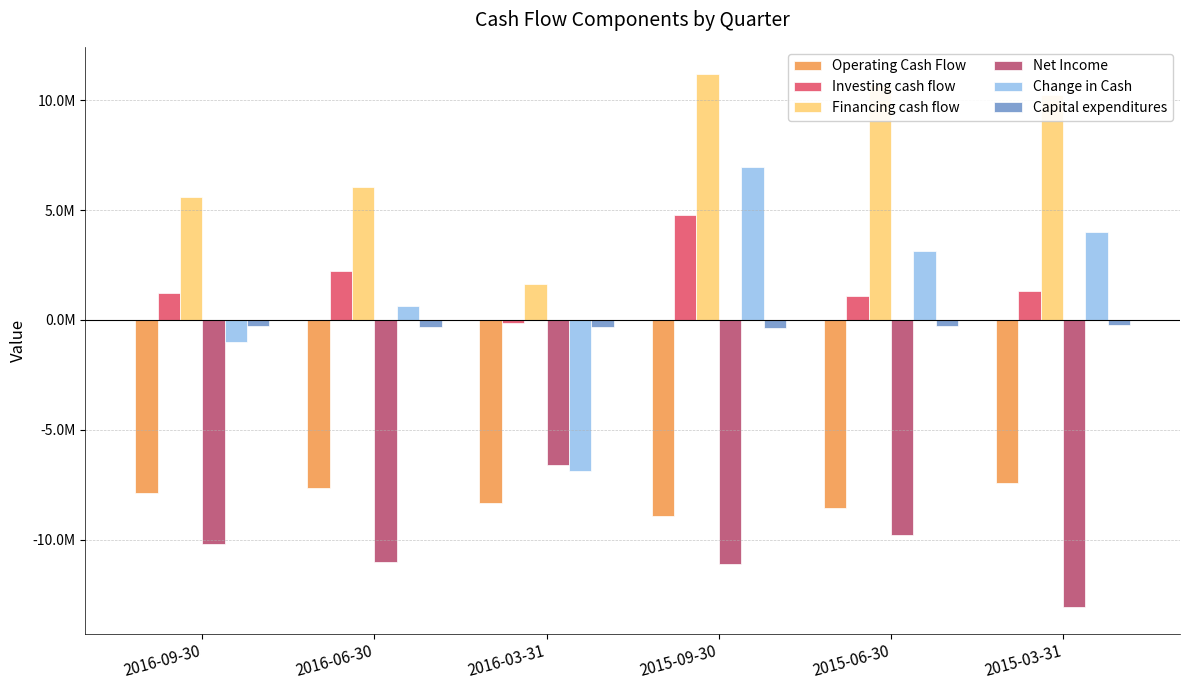

True or false: Capital expenditures has a value of -291100 at 2015-06-30.

True